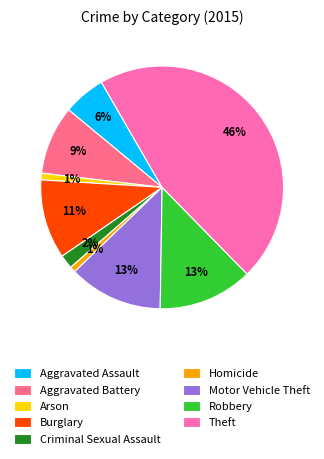

Which slice is the largest?

Theft